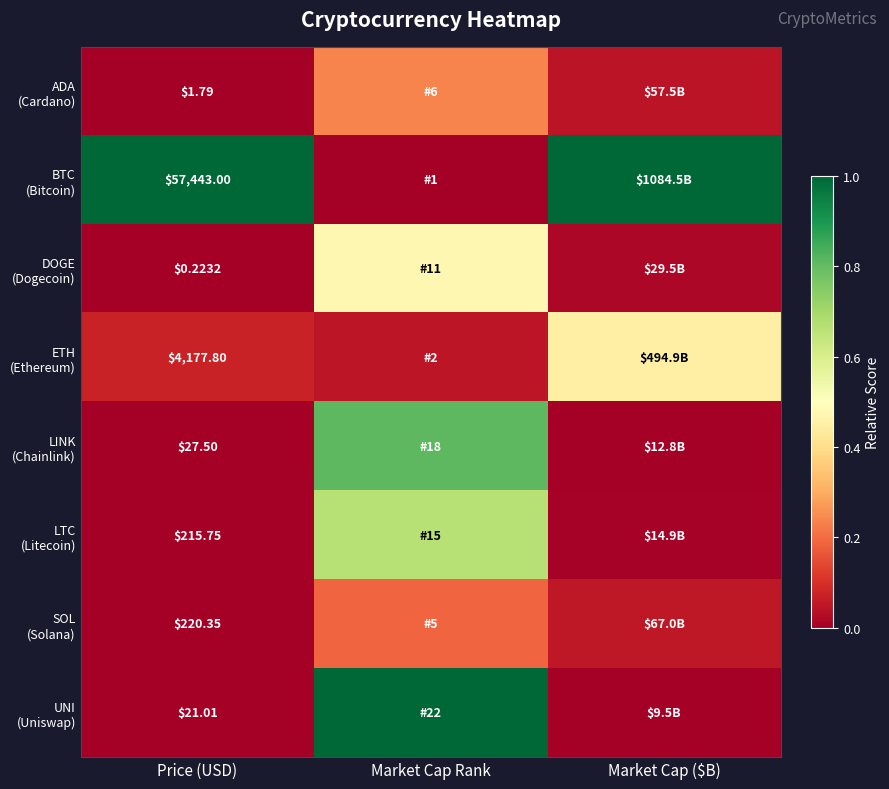

What is the total value across all series at Price (USD)?

62107.4